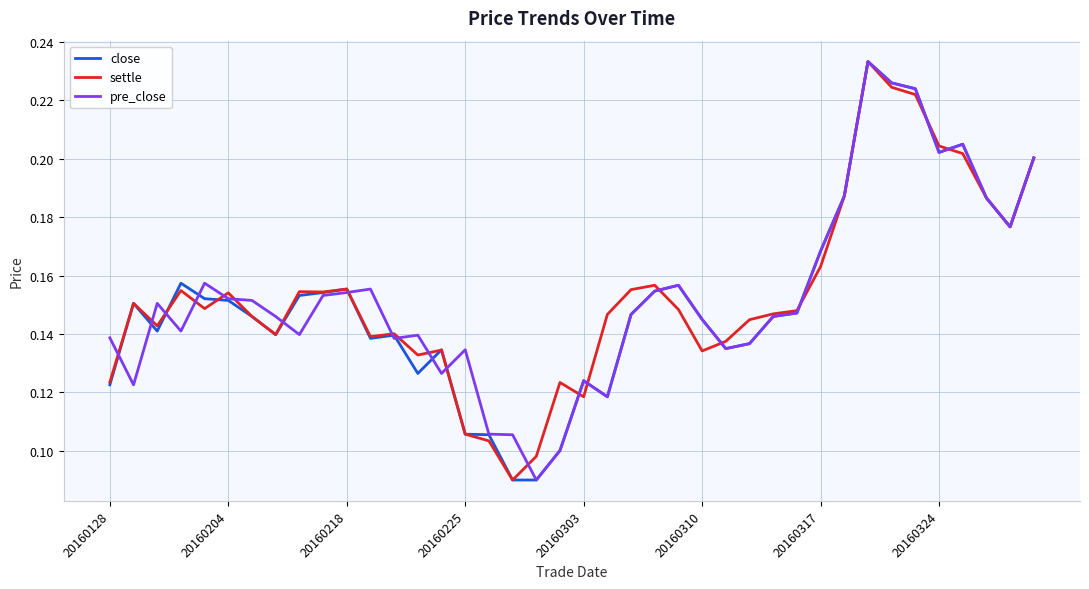

True or false: pre_close has a value of 0.2 at 20160310.

False